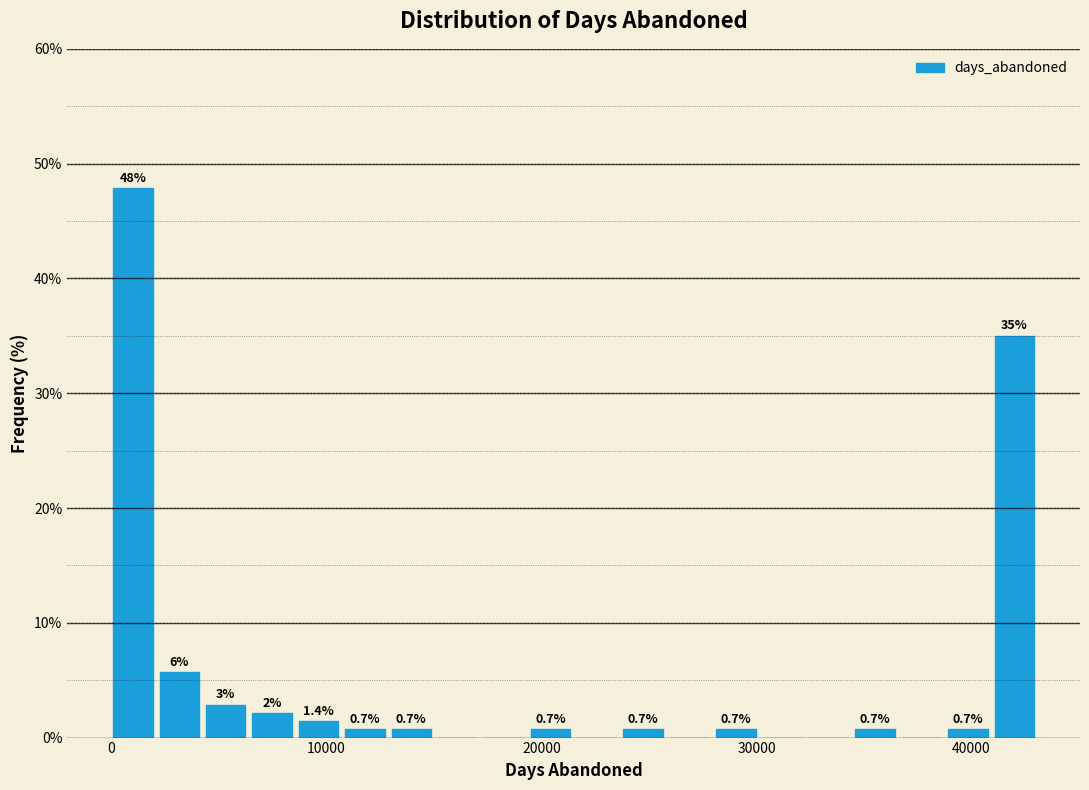

Around what value on the x-axis is the tallest bar? Give the approximate position of its centre, as read against the axis.

1000